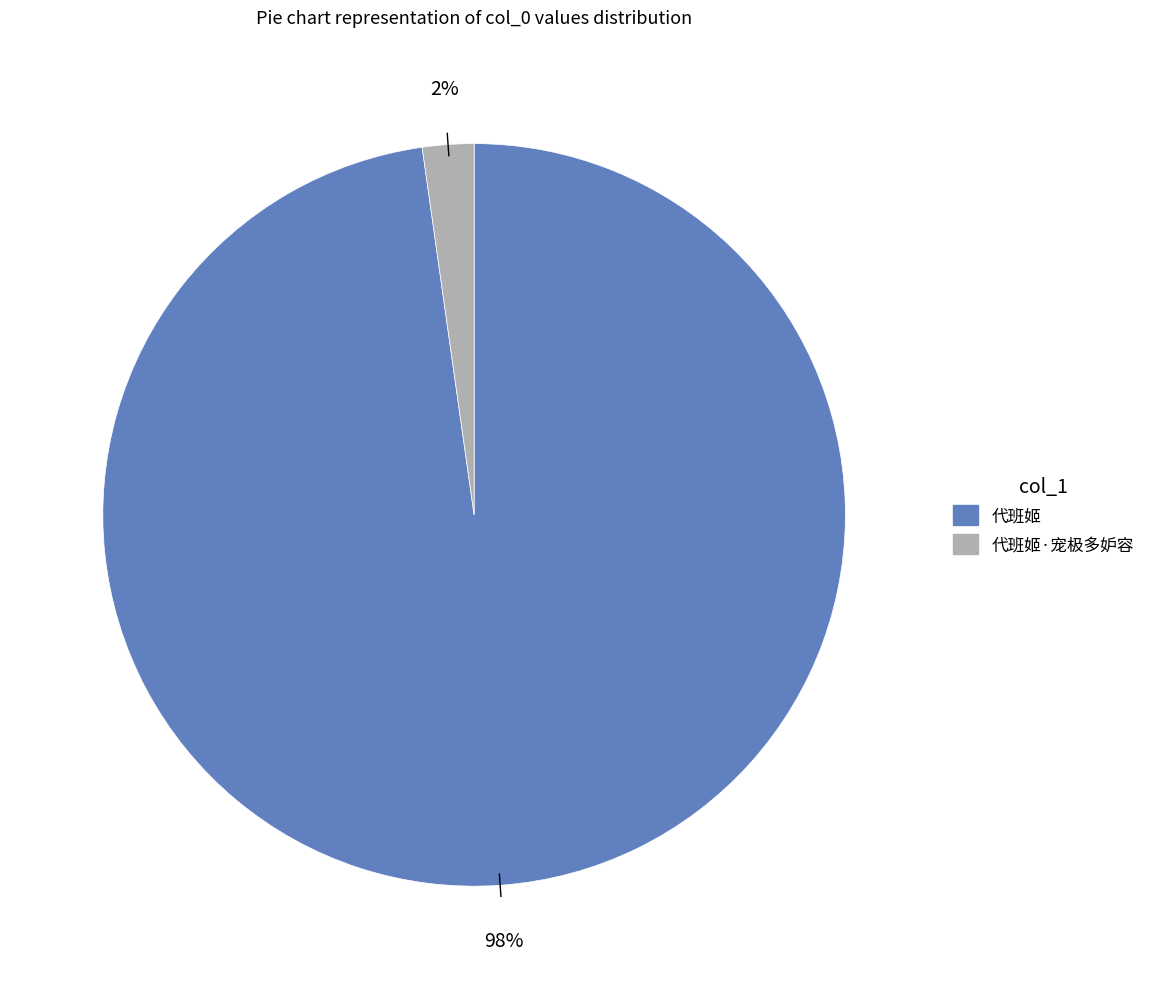

Is there a majority slice in this chart?

Yes